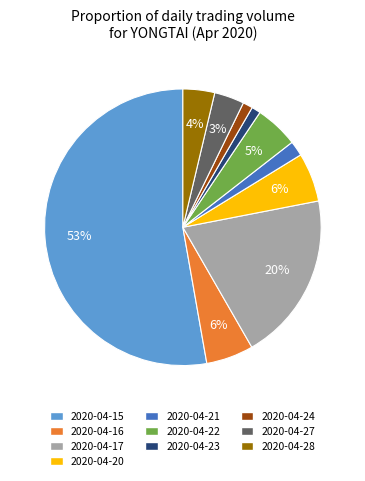

How many slices are in this pie chart?

10